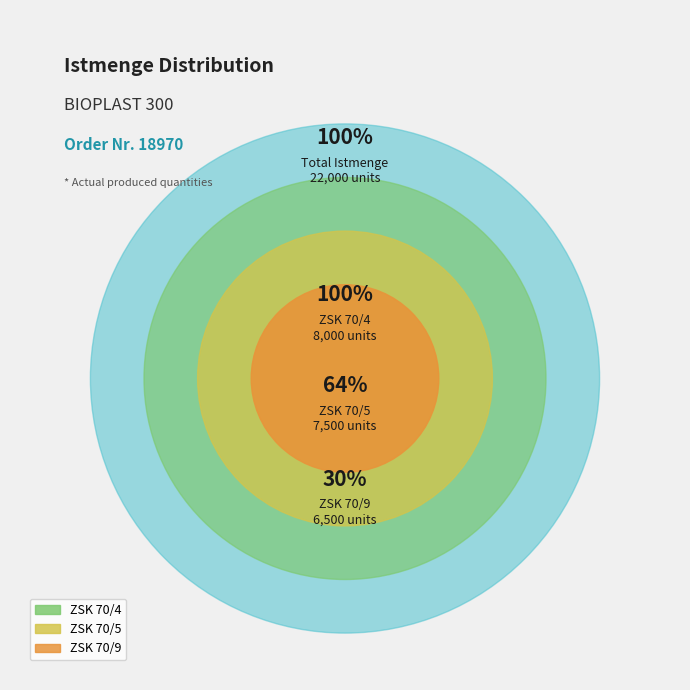

Does ZSK 70/5 account for over 50% of the chart?

No